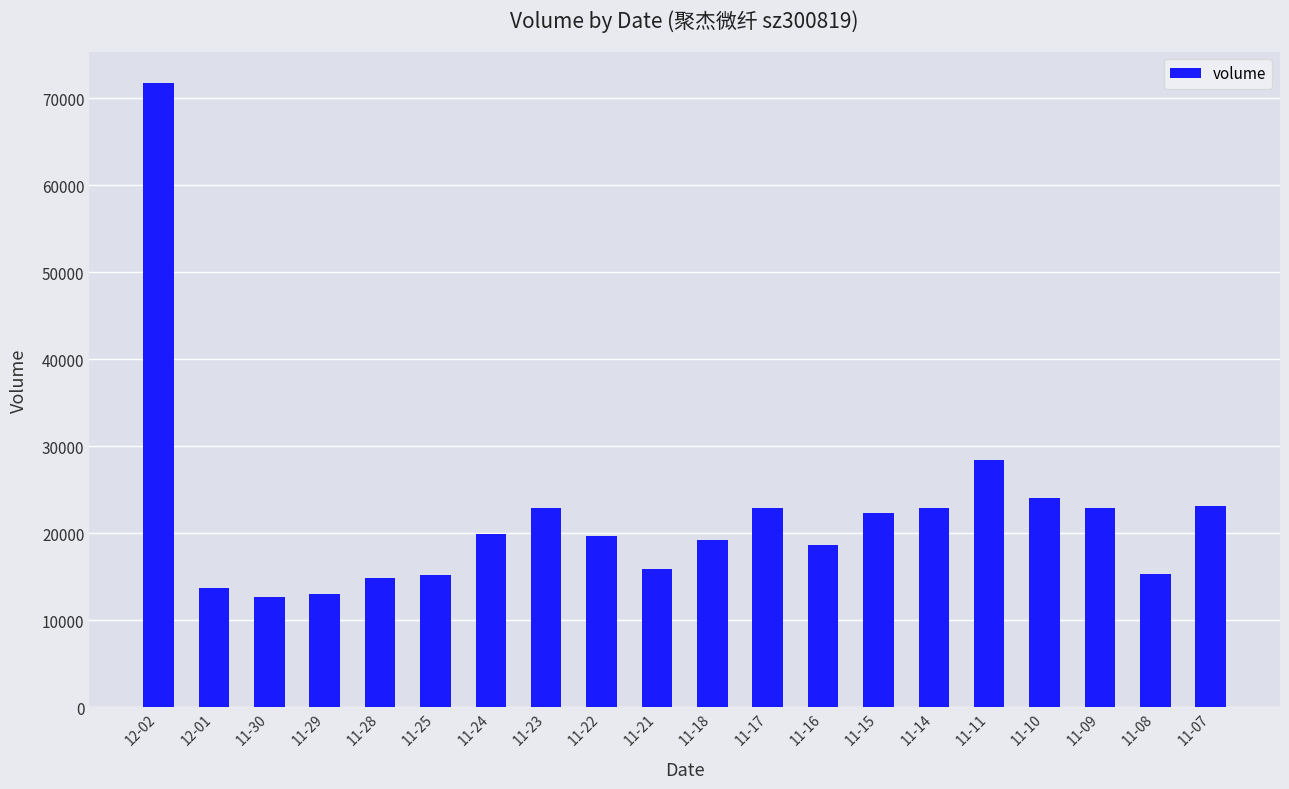

What is the change in value from 11-29 to 11-16?

+5694